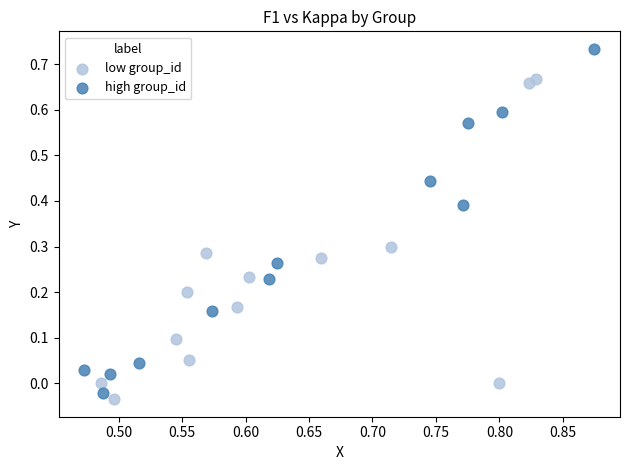

Which series reaches the maximum Y coordinate?

high group_id